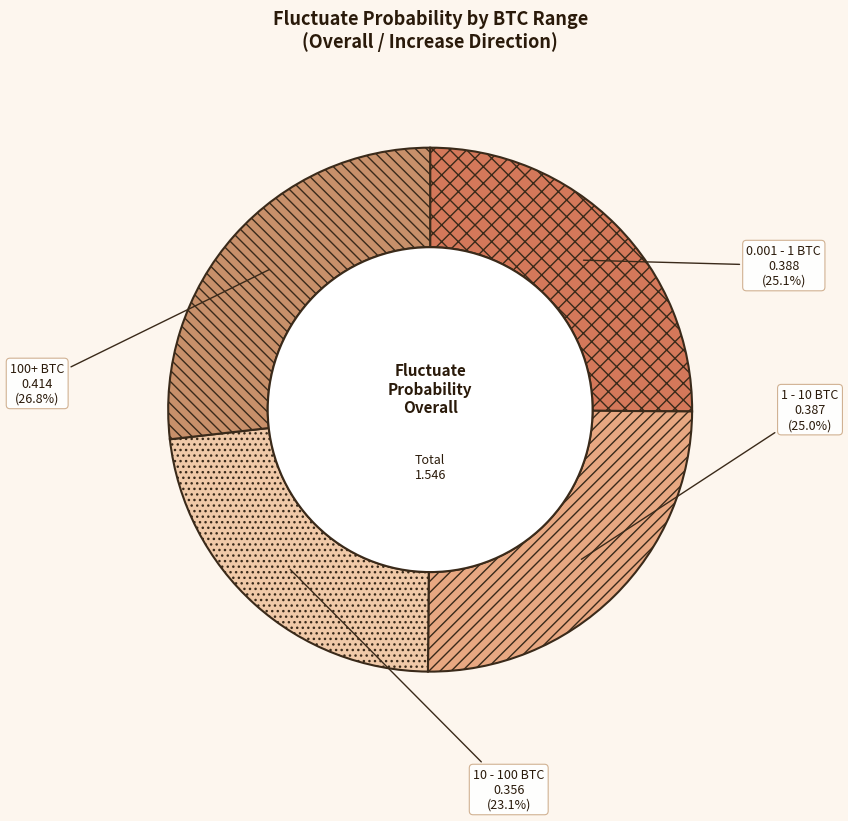

Which category has the smallest portion of the pie?

10 - 100 BTC